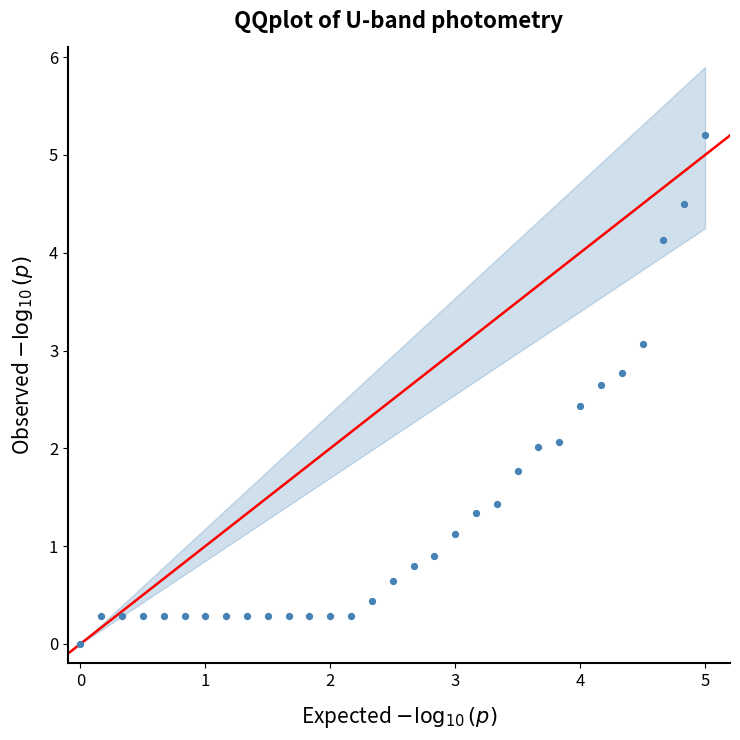

What is the range of Y values (max minus min)?

5.2